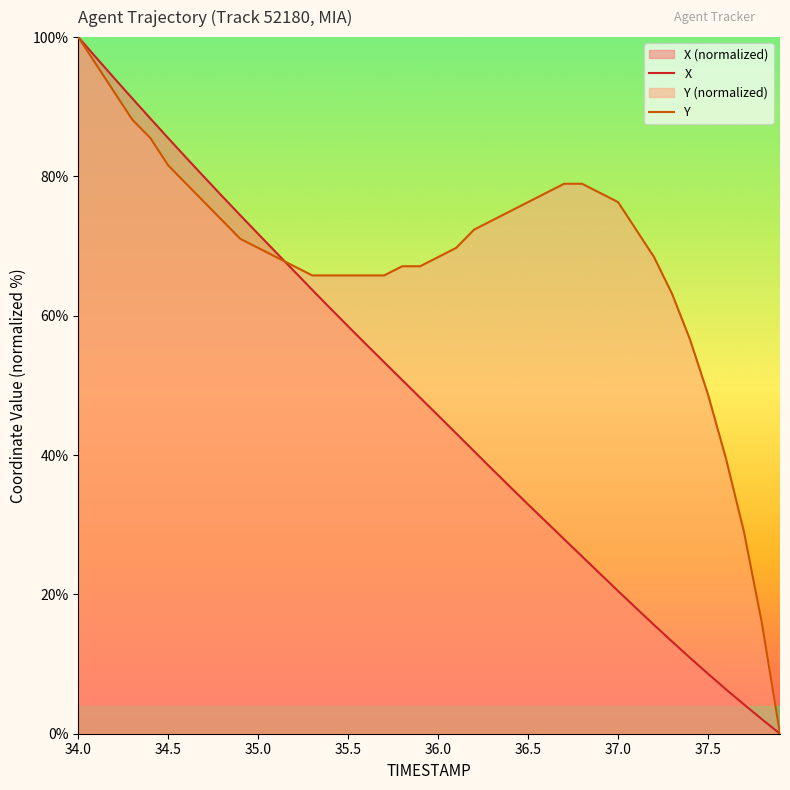

Is the value of X at 36.0 greater than the value of Y at 34.4?

No